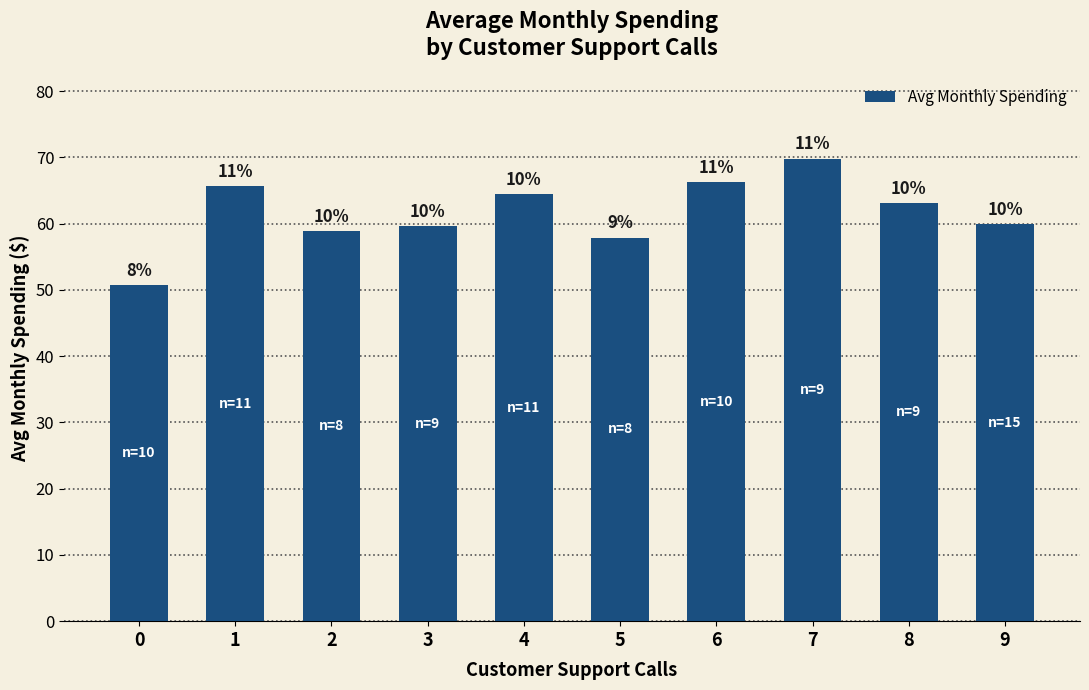

Reading left to right, extract all data points from this chart.

50.7	65.7	58.9	59.6	64.4	57.9	66.3	69.8	63.1	59.9